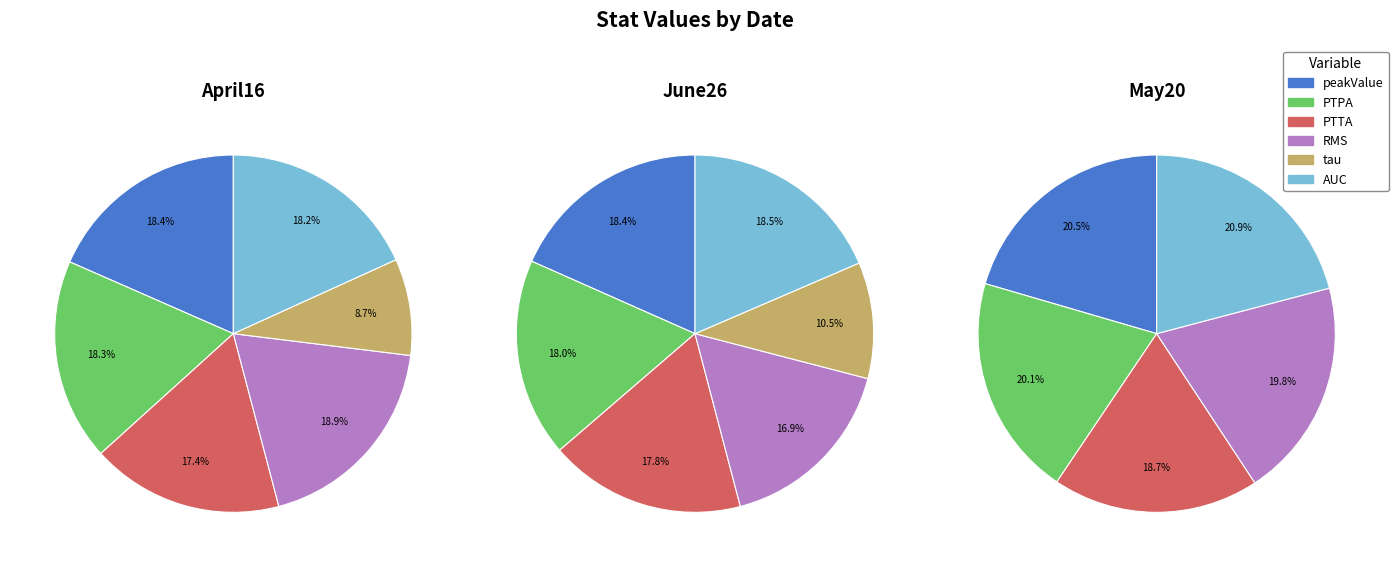

To the nearest percent, what is the combined percentage of PTTA and tau?

28%